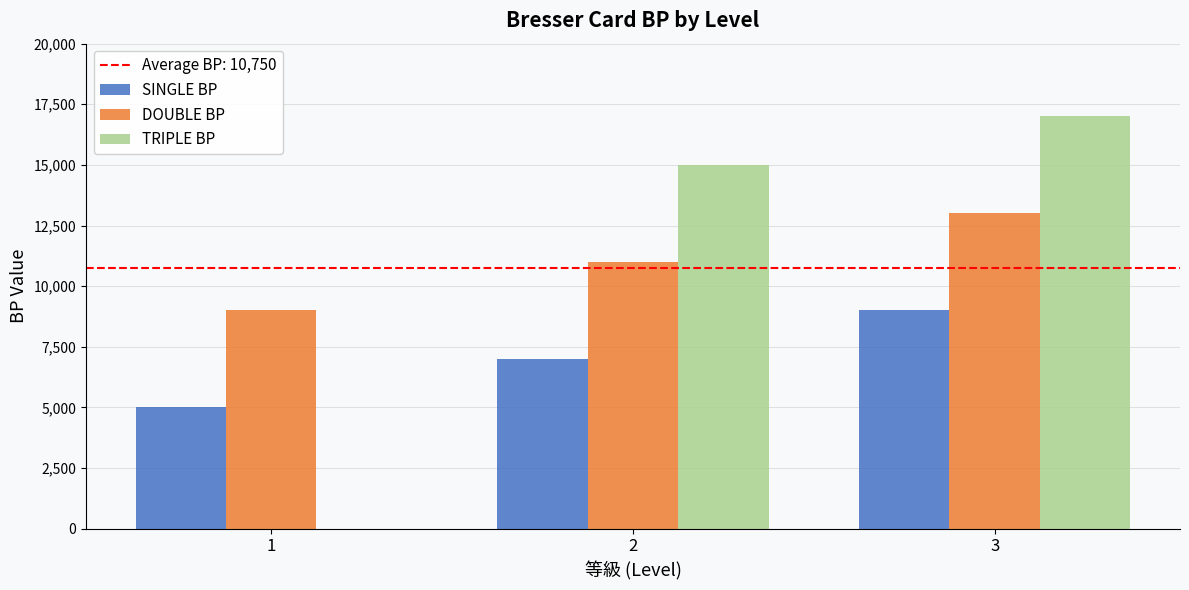

What is the maximum value for TRIPLE BP?

17000